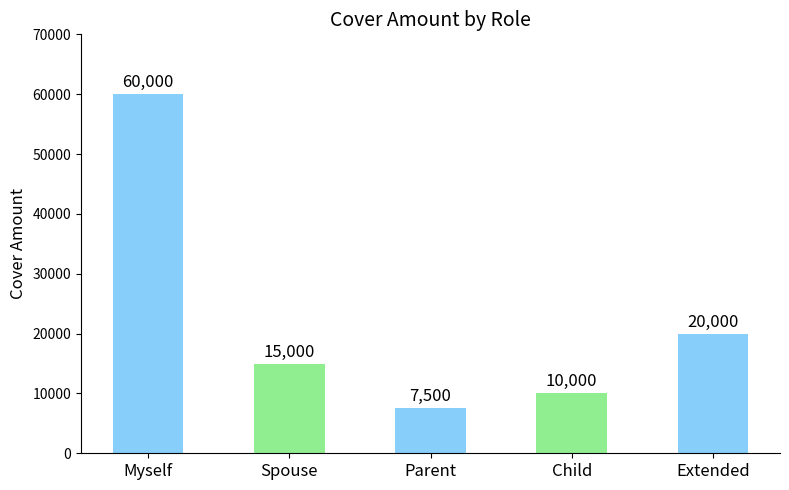

What is the difference between the second highest and minimum values?

12500